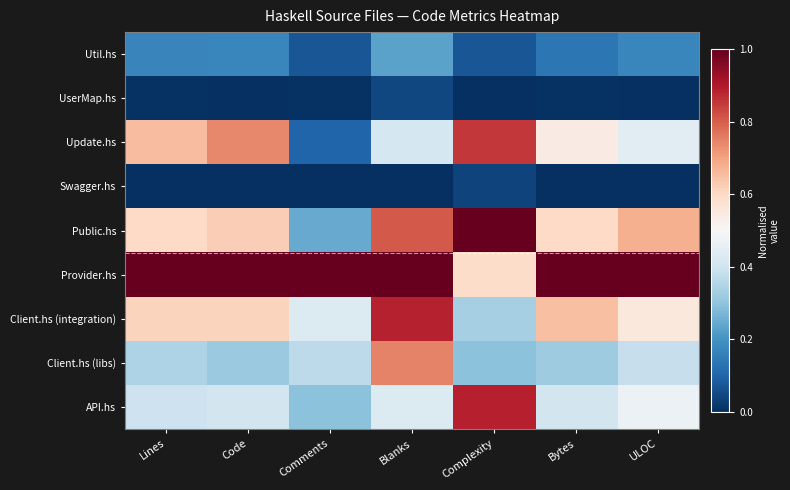

Reading left to right, transcribe all the data shown in this chart.

Util.hs: Lines=0.2	Code=0.2	Comments=0.1	Blanks=0.2	Complexity=0.1	Bytes=0.1	ULOC=0.2
UserMap.hs: Lines=0.0	Code=0.0	Comments=0.0	Blanks=0.0	Complexity=0.0	Bytes=0.0	ULOC=0.0
Update.hs: Lines=0.7	Code=0.7	Comments=0.1	Blanks=0.4	Complexity=0.9	Bytes=0.5	ULOC=0.4
Swagger.hs: Lines=0.0	Code=0.0	Comments=0.0	Blanks=0.0	Complexity=0.0	Bytes=0.0	ULOC=0.0
Public.hs: Lines=0.6	Code=0.6	Comments=0.2	Blanks=0.8	Complexity=1.0	Bytes=0.6	ULOC=0.7
Provider.hs: Lines=1.0	Code=1.0	Comments=1.0	Blanks=1.0	Complexity=0.6	Bytes=1.0	ULOC=1.0
Client.hs (integration): Lines=0.6	Code=0.6	Comments=0.4	Blanks=0.9	Complexity=0.3	Bytes=0.6	ULOC=0.6
Client.hs (libs): Lines=0.3	Code=0.3	Comments=0.4	Blanks=0.7	Complexity=0.3	Bytes=0.3	ULOC=0.4
API.hs: Lines=0.4	Code=0.4	Comments=0.3	Blanks=0.4	Complexity=0.9	Bytes=0.4	ULOC=0.5